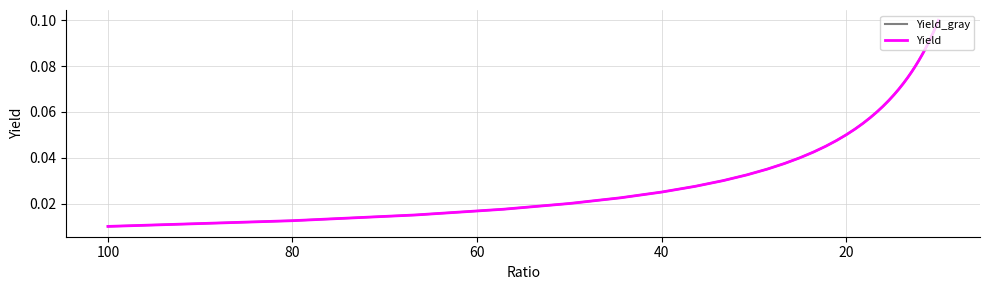

True or false: Yield_gray and Yield intersect in this chart.

False